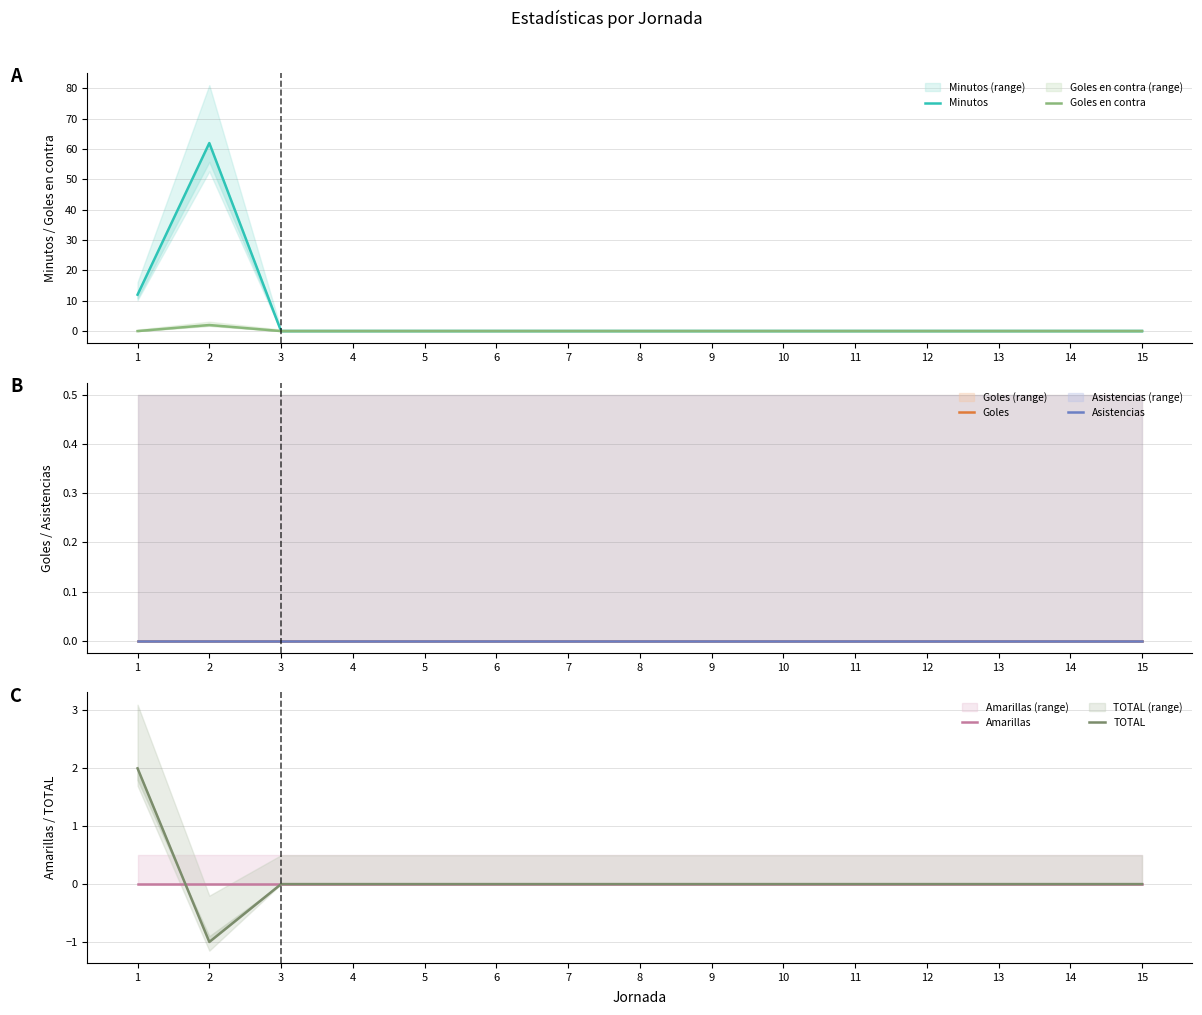

What is the value of the TOTAL point at the 2nd from the left?

-1